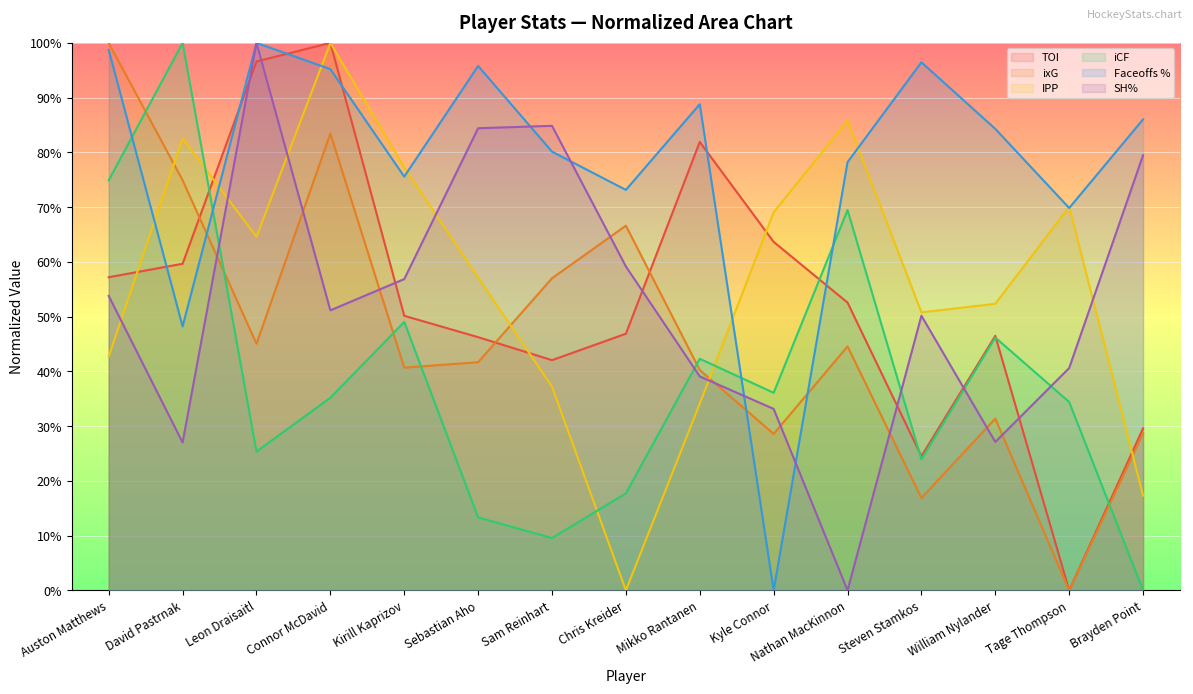

Count the number of categories in the chart.

15